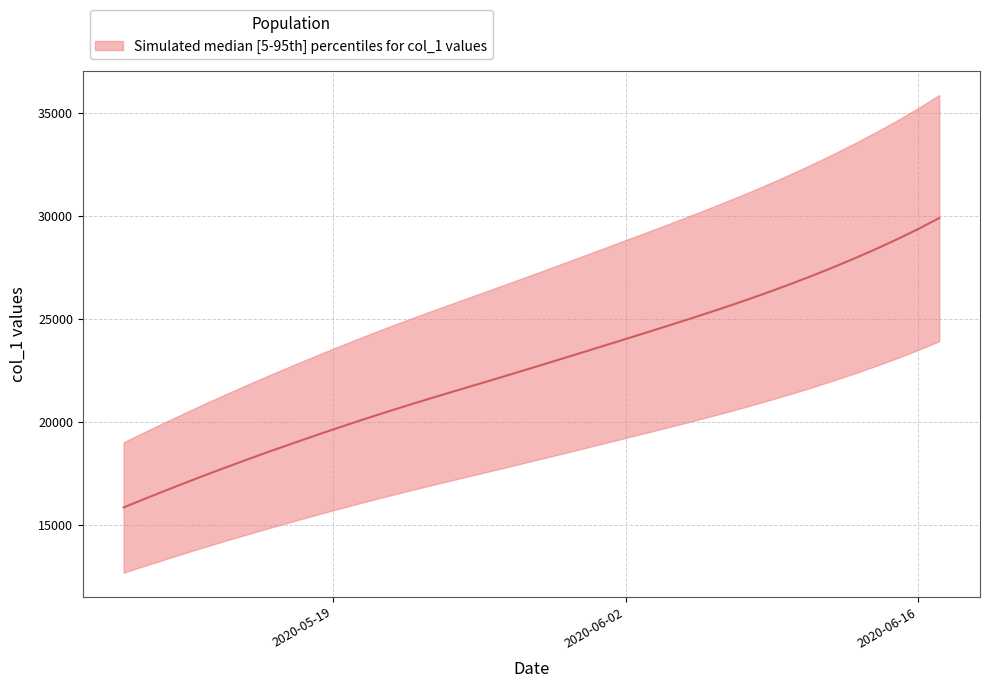

What is the value of the 34th point from the left?

27130.8